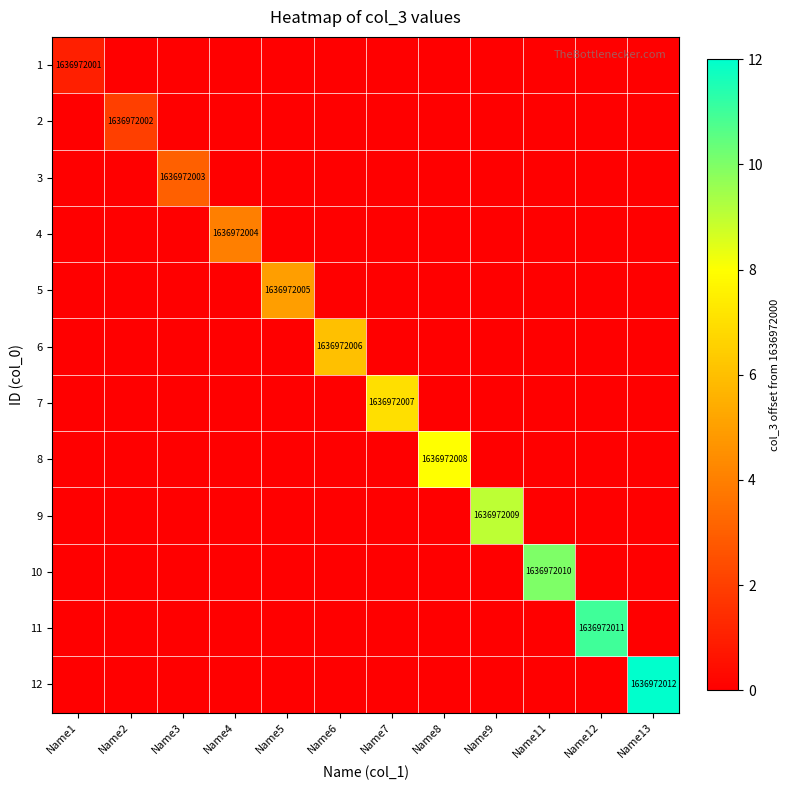

At which label is 7 closest to 3?

Name1